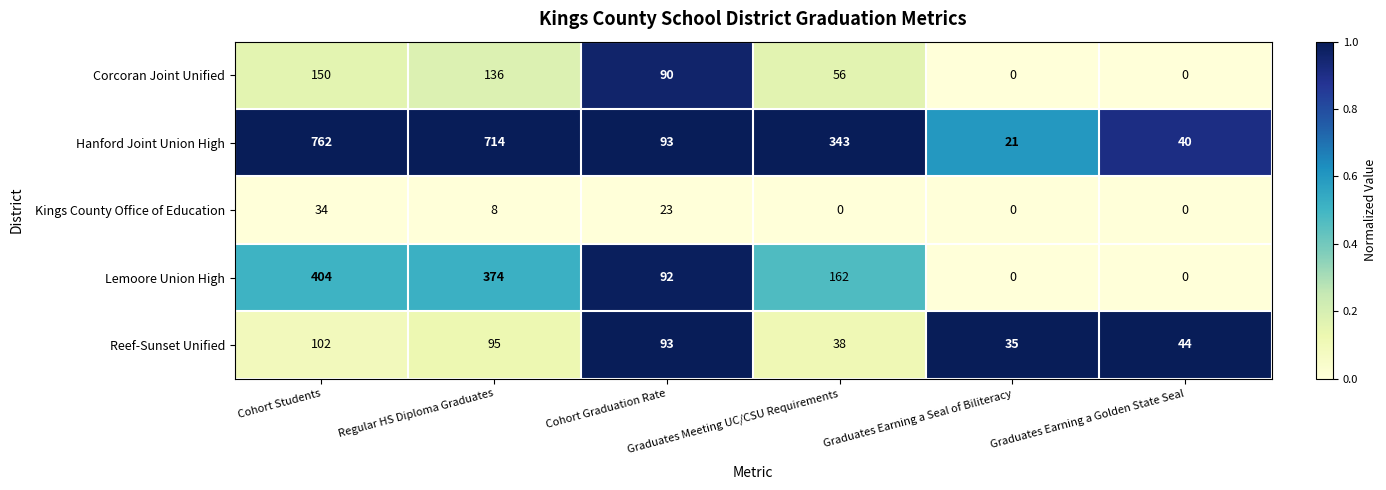

What is the greatest value displayed?

762